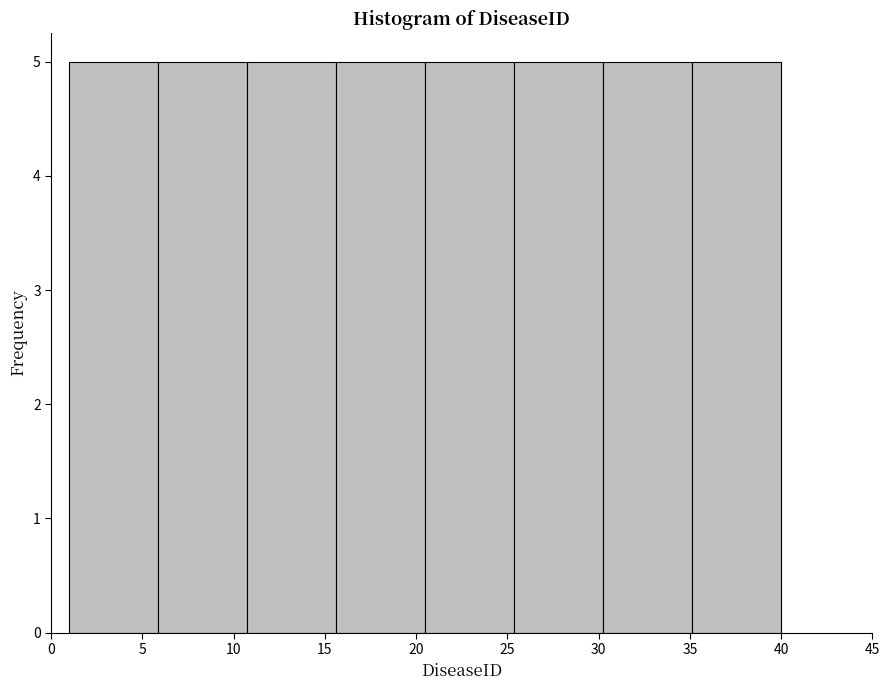

What is the height of the bar covering 6.0 to 11.0 on the x-axis? Neither the bar edges nor the heights are printed on the chart, so give them approximately, as read against the axes.

5